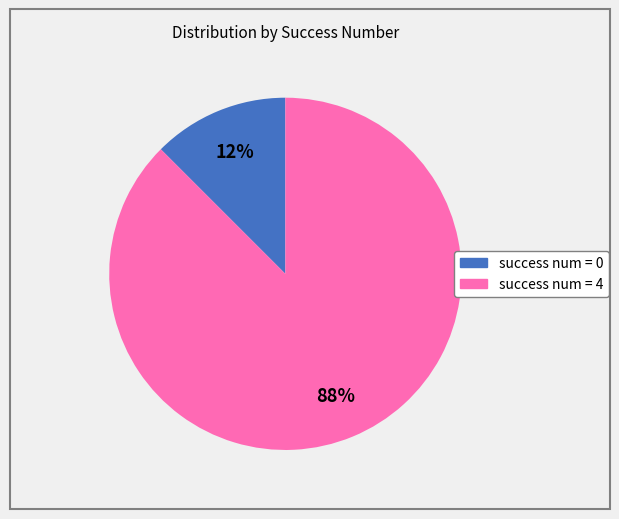

To the nearest percent, what is the average slice percentage?

50%